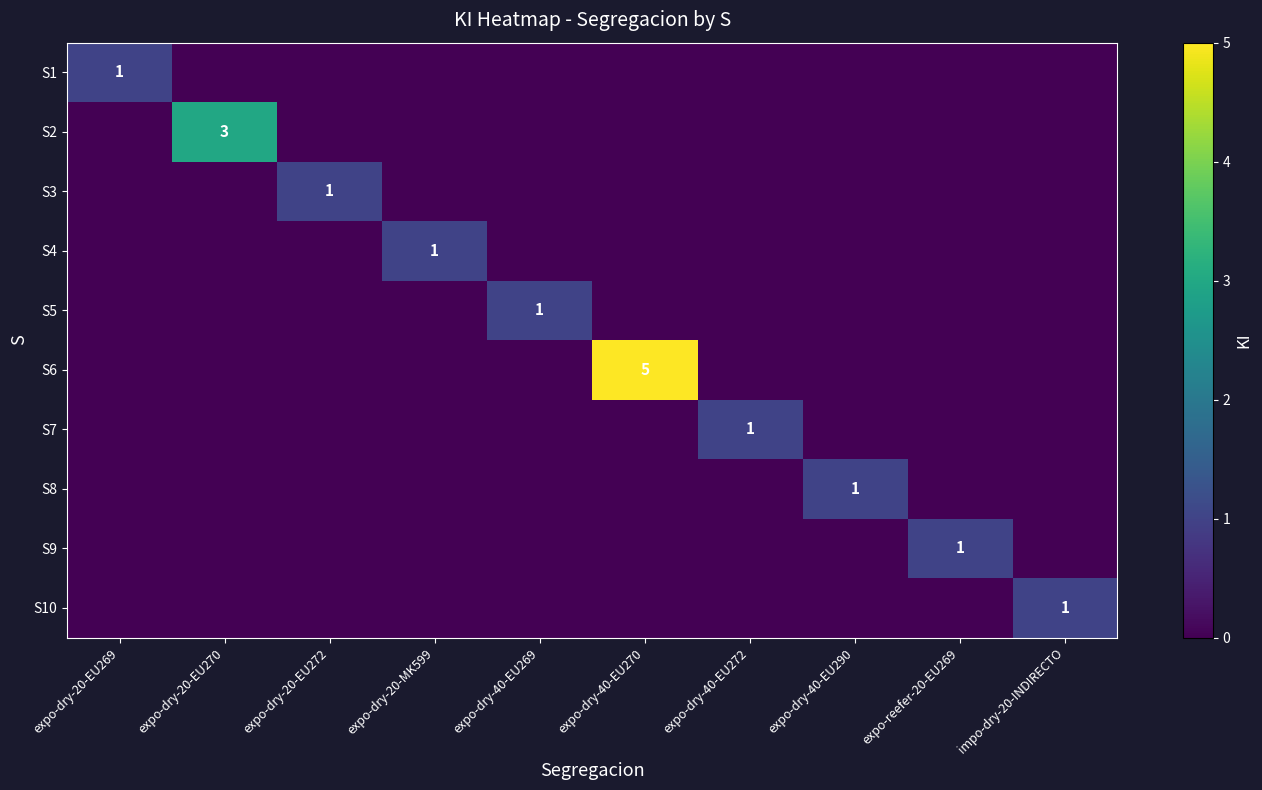

At which category is the sum across all series the highest?

expo-dry-40-EU270